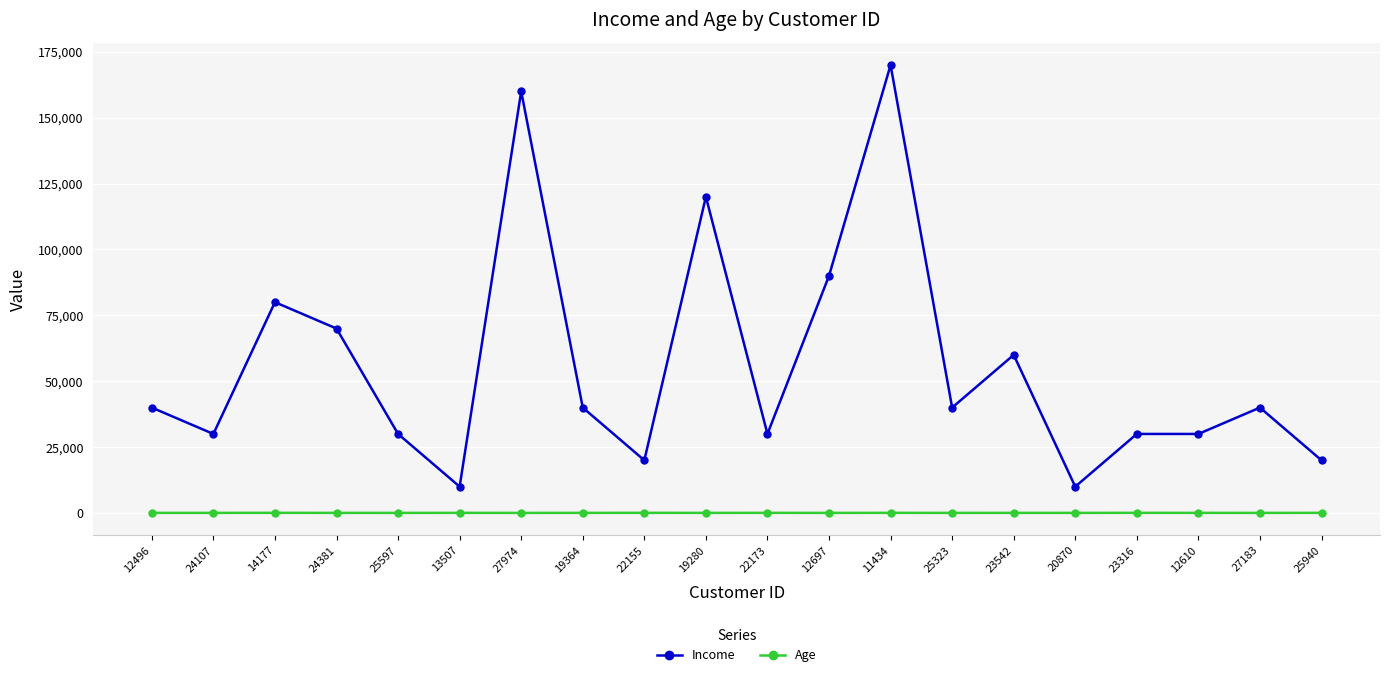

Rank the series at 20870 from highest to lowest value.

Income, Age